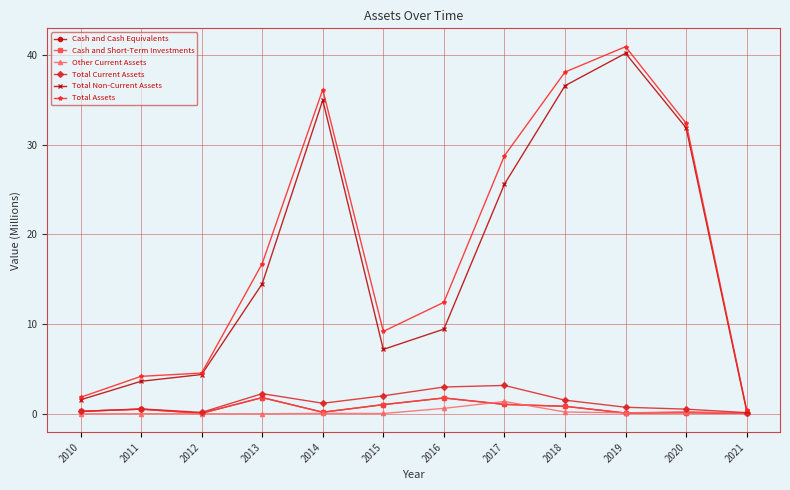

The Total Assets series shows 4.5 at 2012. True or false?

True